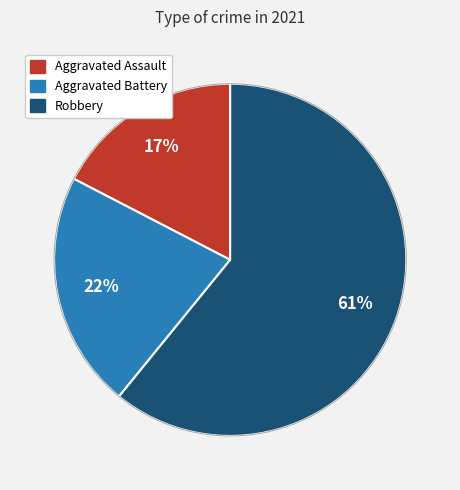

To the nearest percent, what percentage of the pie is Aggravated Assault?

17%